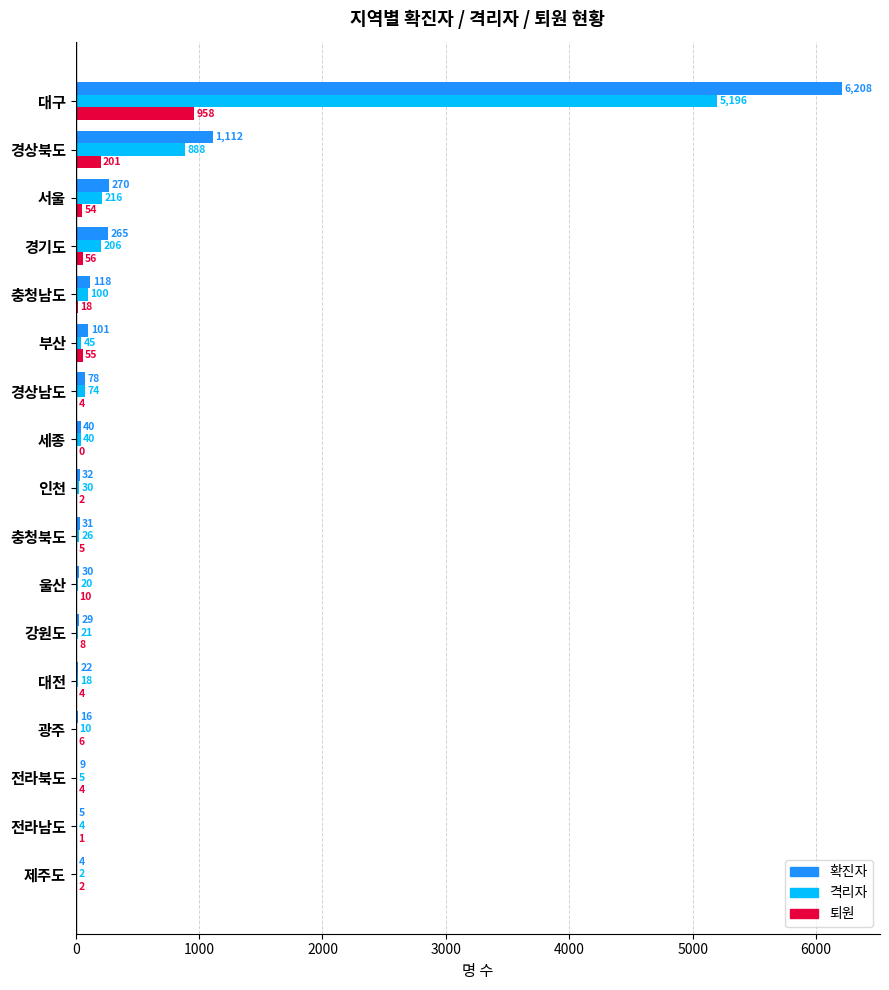

What is the sum of all 퇴원 values?

1388